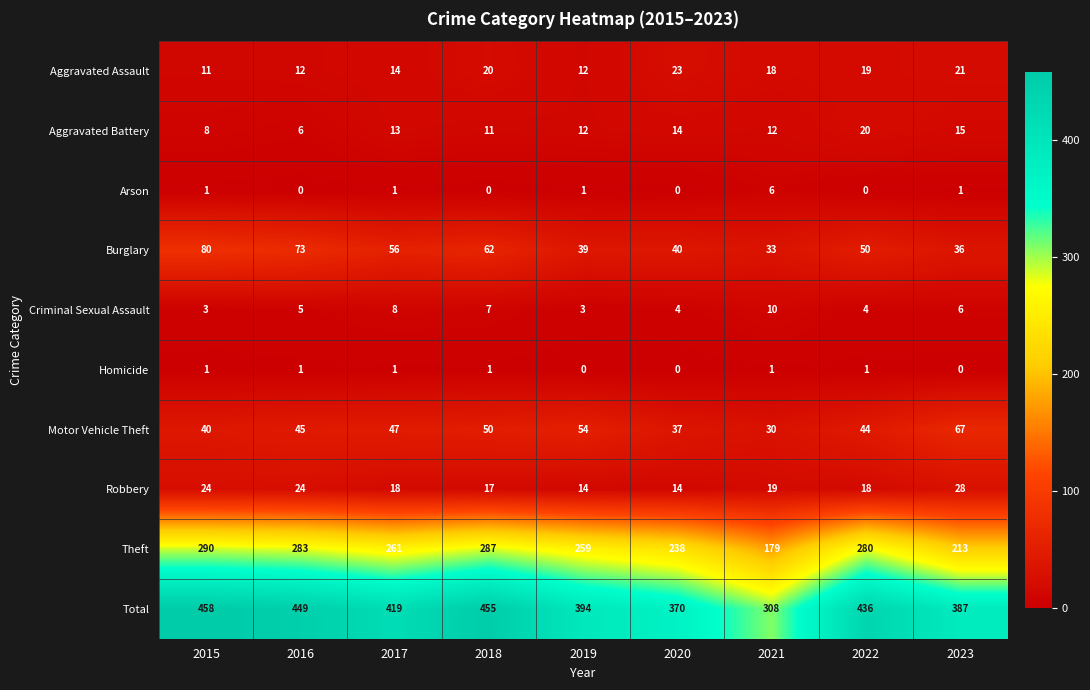

What is the spread (max minus min) of values at 2015?

457